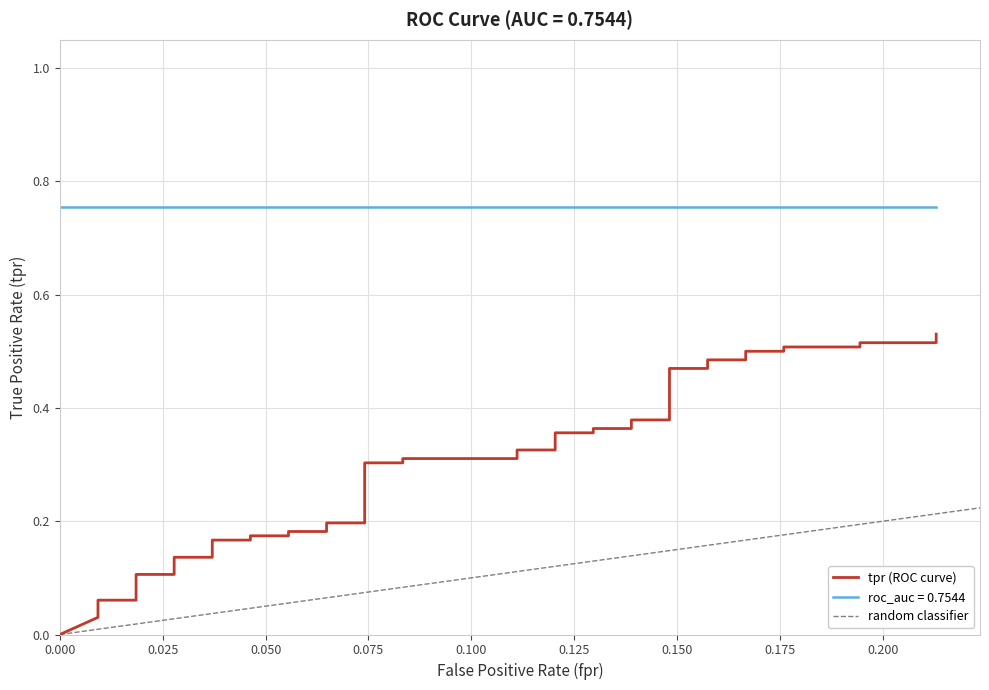

Count the number of values greater than 0.

39